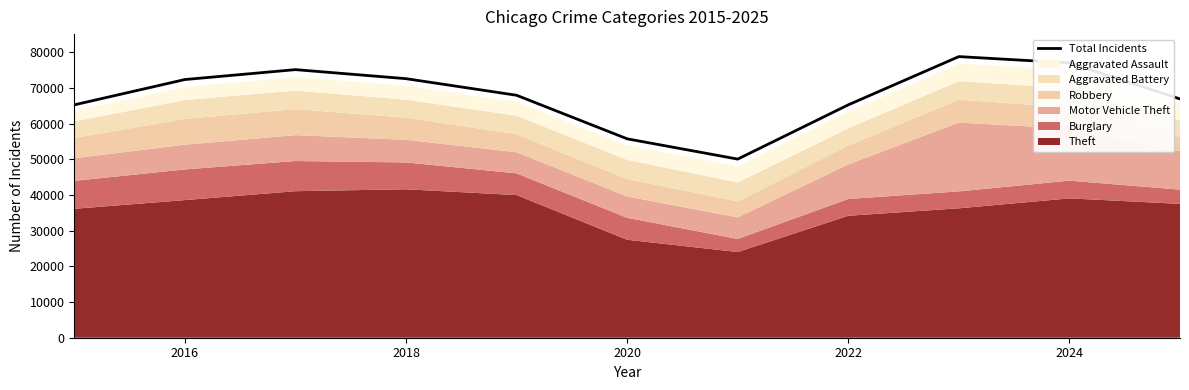

How many lines are shown in the chart?

1